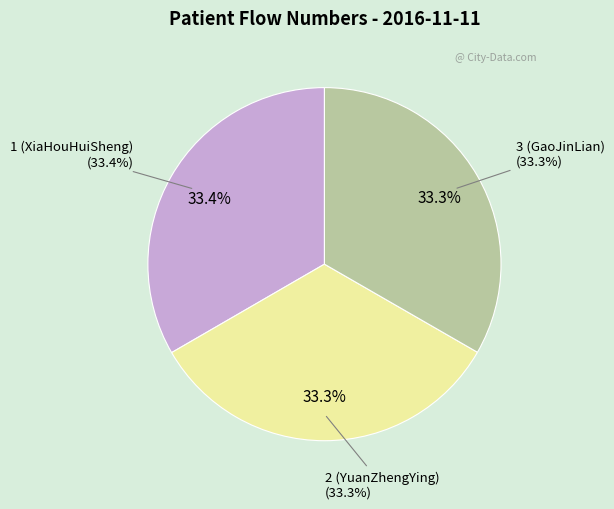

What is the smallest slice in the pie chart?

3 (GaoJinLian)